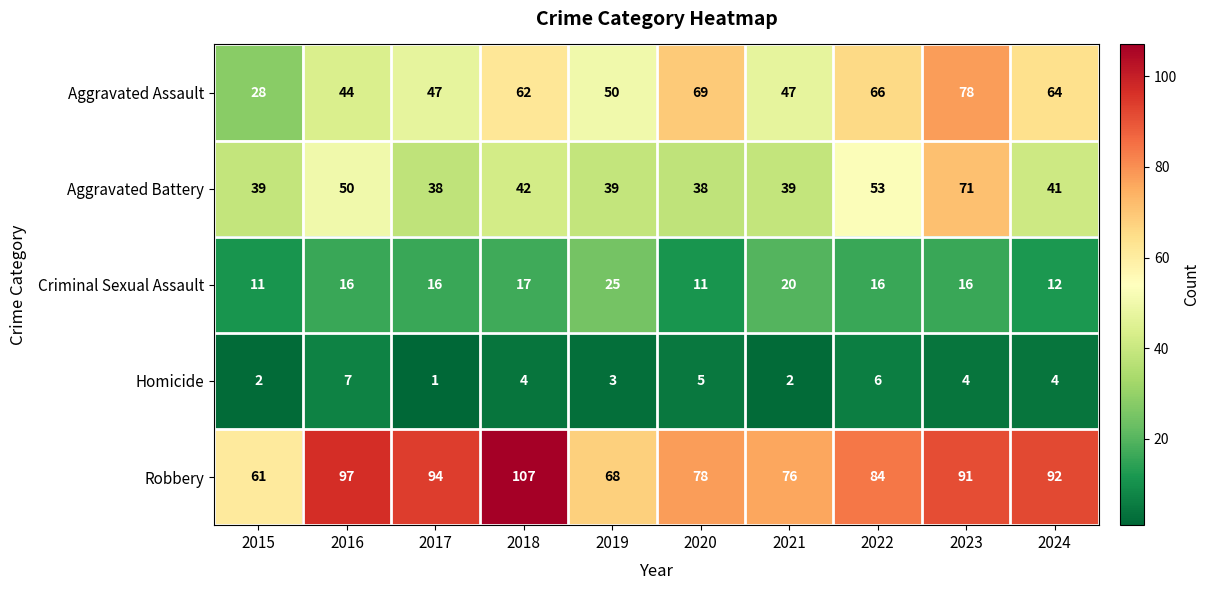

Which series has the largest range (max minus min)?

Aggravated Assault